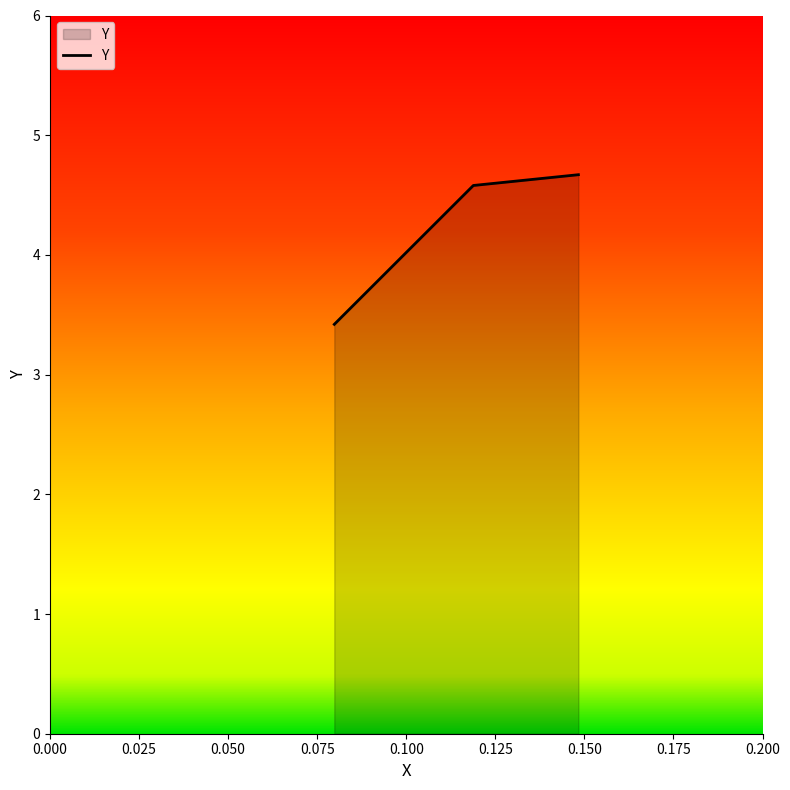

Reading left to right, list all the values displayed in this chart.

3.4	4.6	4.7